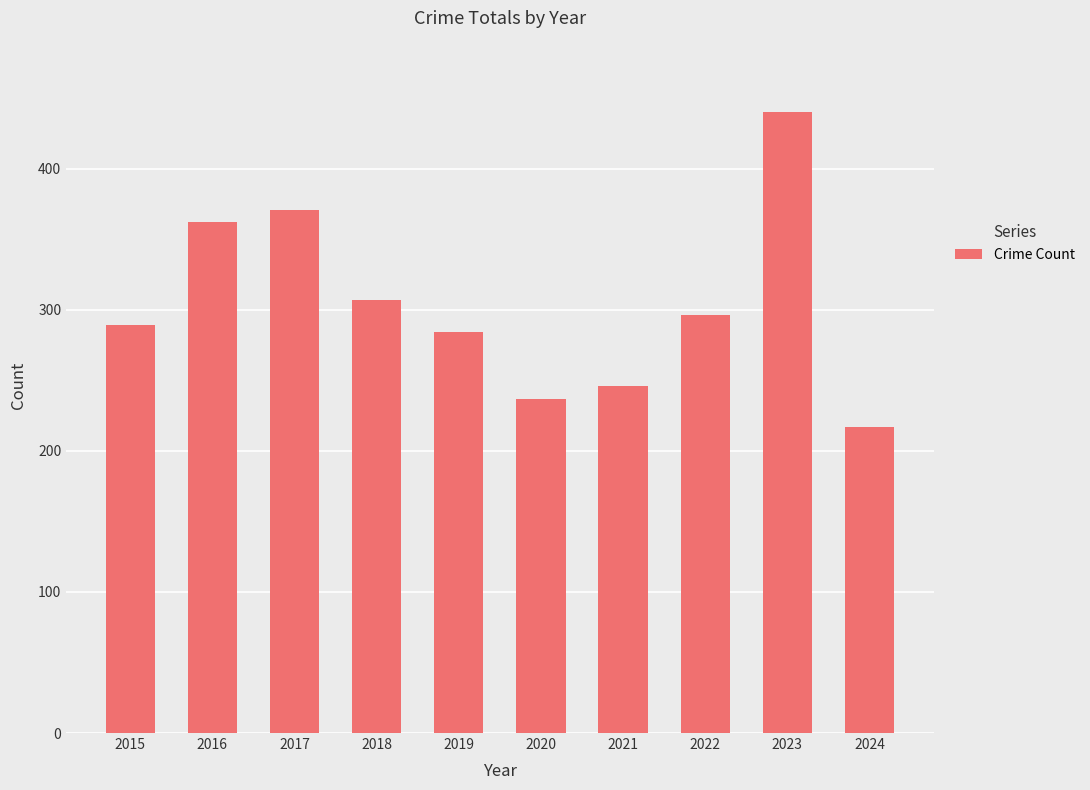

Approximately how many times larger is the value at 2018 compared to 2019?

1.1